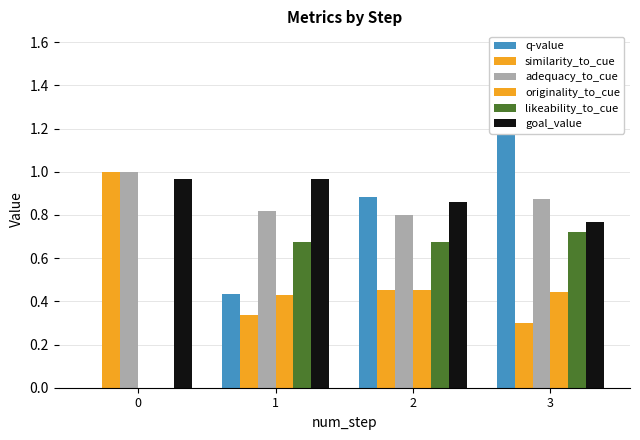

How many data points does each series have?

4